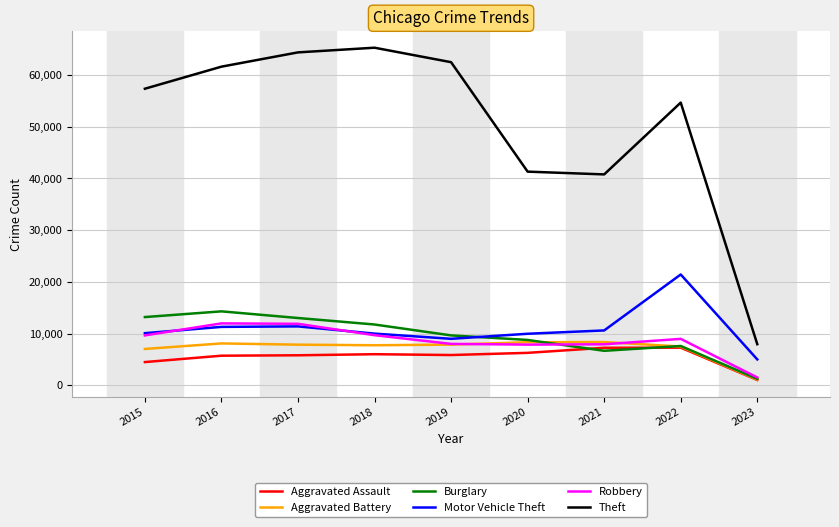

Is it true that Robbery equals 11880 at 2017?

True